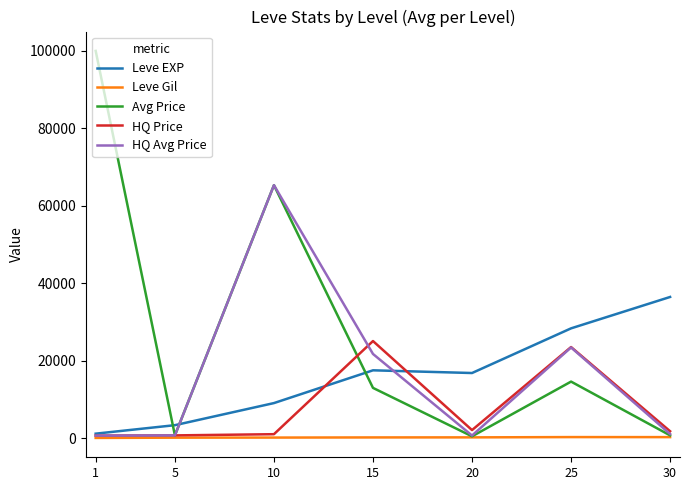

What is the maximum value for Leve EXP?

36492.5